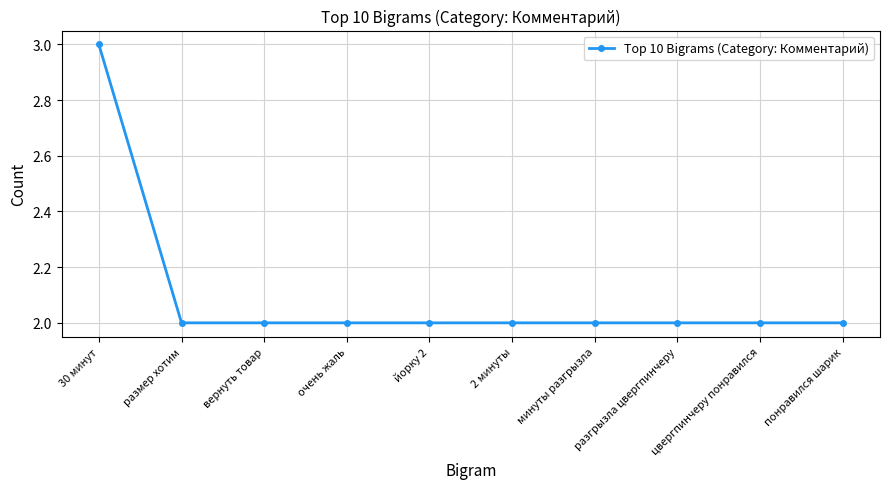

What is the label of the 6th point from the right?

йорку 2